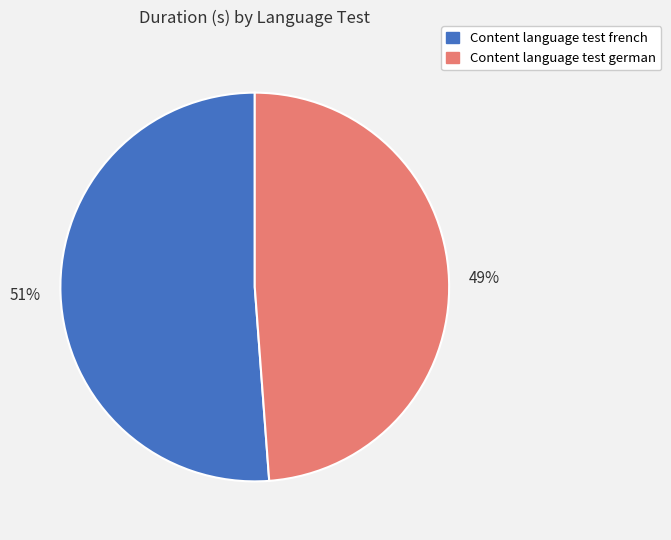

Is Content language test french the majority of the pie?

Yes